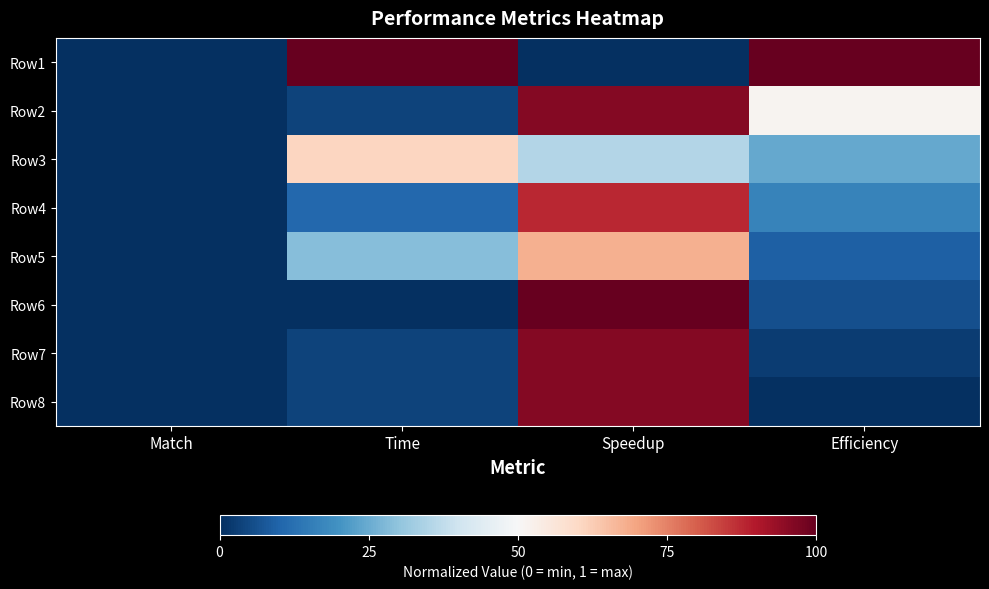

Reading left to right, transcribe all the data shown in this chart.

Row1: Match=0.0	Time=1.0	Speedup=0.0	Efficiency=1.0
Row2: Match=0.0	Time=0.0	Speedup=1.0	Efficiency=0.5
Row3: Match=0.0	Time=0.6	Speedup=0.4	Efficiency=0.2
Row4: Match=0.0	Time=0.1	Speedup=0.9	Efficiency=0.2
Row5: Match=0.0	Time=0.3	Speedup=0.7	Efficiency=0.1
Row6: Match=0.0	Time=0.0	Speedup=1.0	Efficiency=0.1
Row7: Match=0.0	Time=0.0	Speedup=1.0	Efficiency=0.0
Row8: Match=0.0	Time=0.0	Speedup=1.0	Efficiency=0.0